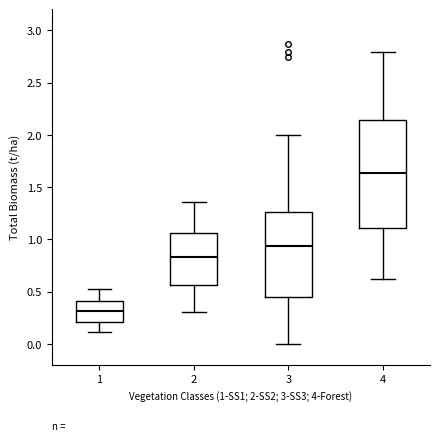

Where does the upper whisker of the box at x = 2 end on the y-axis? The values are not printed on the chart, so give them approximately, as read against the axis.

1.35